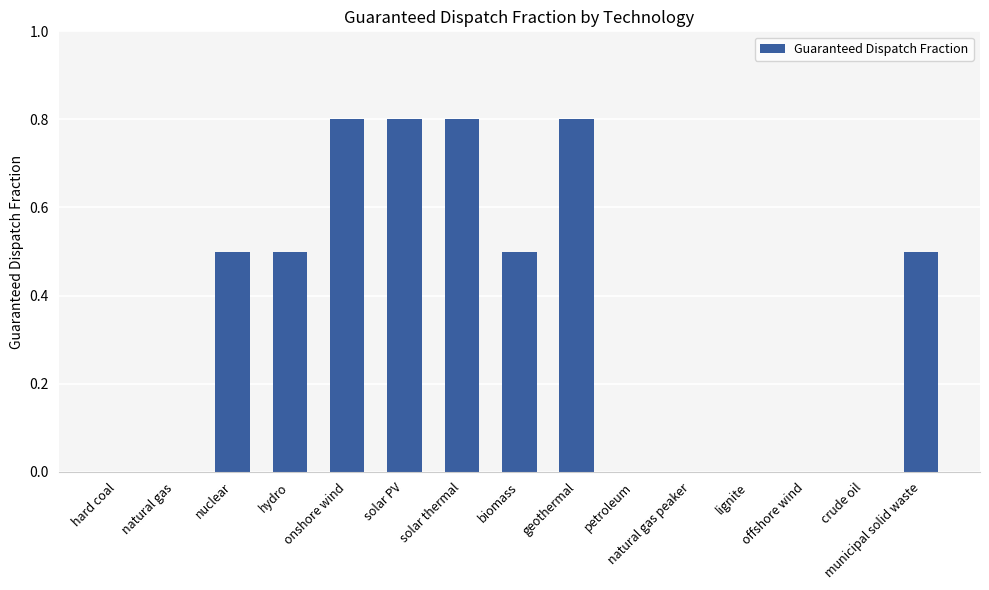

What value does the data have at biomass?

0.5